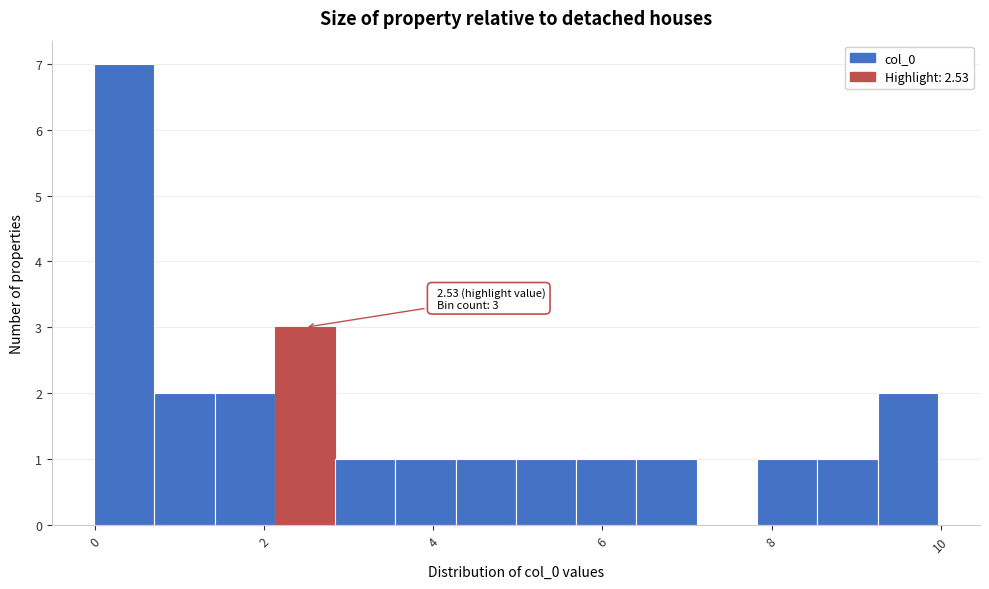

Read against the x-axis, roughly where is the centre of the tallest bar?

0.4